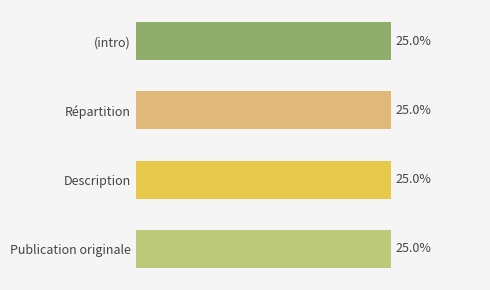

The chart shows a value of 2 at Répartition. True or false?

False